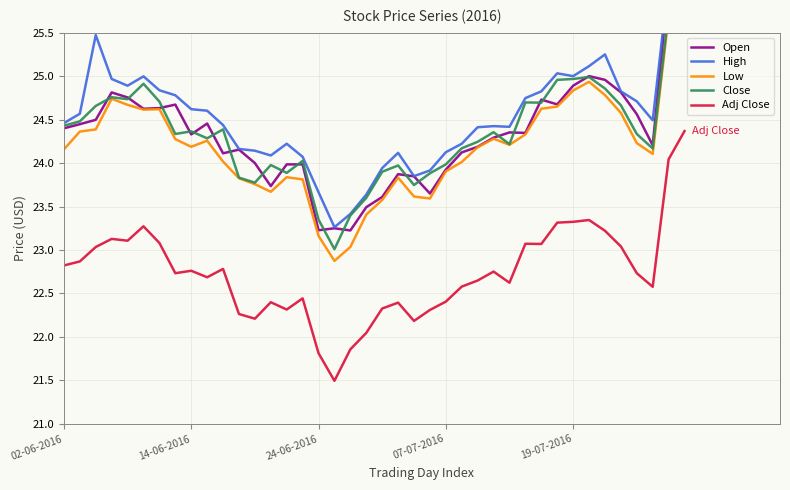

Reading right to left, transcribe all the data shown in this chart.

Open: 25.7	26.1	24.2	24.6	24.8	25.0	25.0	24.9	24.7	24.7	24.3	24.4	24.3	24.2	24.1	23.9	23.6	23.8	23.9	23.6	23.5	23.2	23.2	23.2	24.0	24.0	23.7	24.0	24.2	24.1	24.5	24.3	24.7	24.6	24.6	24.8	24.8	24.5	24.4	24.4
High: 26.1	26.1	24.5	24.7	24.8	25.2	25.1	25.0	25.0	24.8	24.7	24.4	24.4	24.4	24.2	24.1	23.9	23.9	24.1	23.9	23.6	23.4	23.3	23.7	24.1	24.2	24.1	24.1	24.2	24.4	24.6	24.6	24.8	24.8	25.0	24.9	25.0	25.5	24.6	24.5
Low: 25.7	25.7	24.1	24.2	24.6	24.8	24.9	24.8	24.6	24.6	24.3	24.2	24.3	24.2	24.0	23.9	23.6	23.6	23.8	23.6	23.4	23.0	22.9	23.2	23.8	23.8	23.7	23.8	23.8	24.0	24.3	24.2	24.3	24.6	24.6	24.7	24.7	24.4	24.4	24.2
Close: 26.1	25.7	24.2	24.3	24.7	24.9	25.0	25.0	25.0	24.7	24.7	24.2	24.4	24.2	24.2	24.0	23.9	23.7	24.0	23.9	23.6	23.4	23.0	23.4	24.0	23.9	24.0	23.8	23.8	24.4	24.3	24.4	24.3	24.7	24.9	24.7	24.8	24.7	24.5	24.4
Adj Close: 24.4	24.0	22.6	22.7	23.0	23.2	23.3	23.3	23.3	23.1	23.1	22.6	22.8	22.6	22.6	22.4	22.3	22.2	22.4	22.3	22.0	21.9	21.5	21.8	22.4	22.3	22.4	22.2	22.3	22.8	22.7	22.8	22.7	23.1	23.3	23.1	23.1	23.0	22.9	22.8